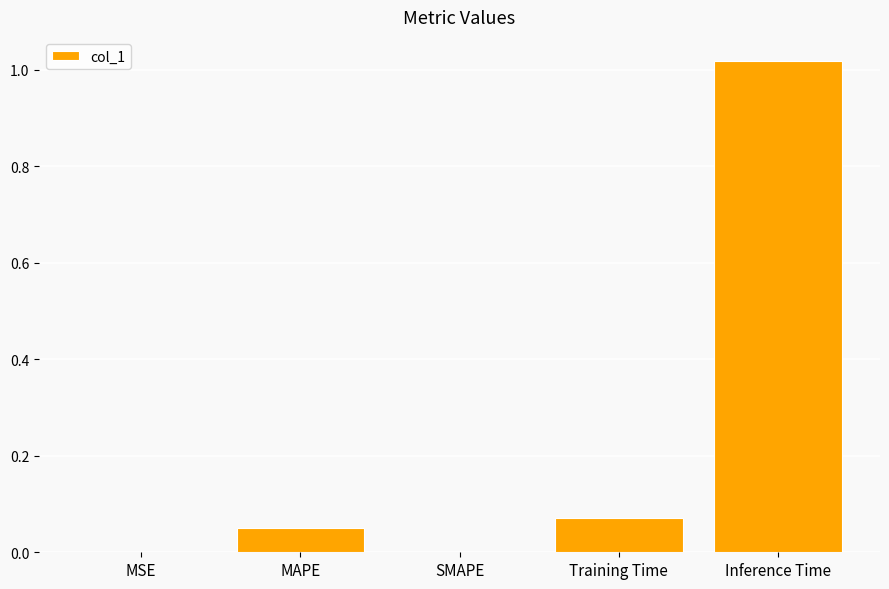

Is it true that the value at MAPE is 0.1?

False